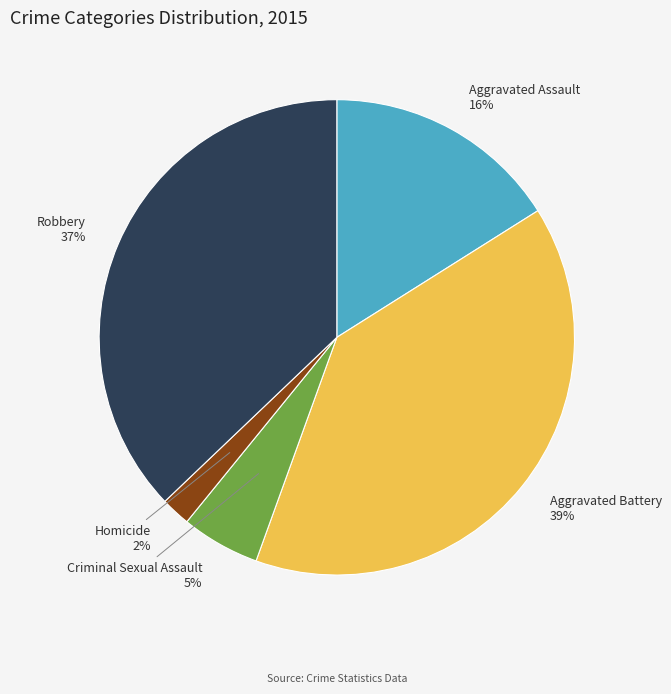

Is the sum of Aggravated Battery and Homicide greater than half?

No